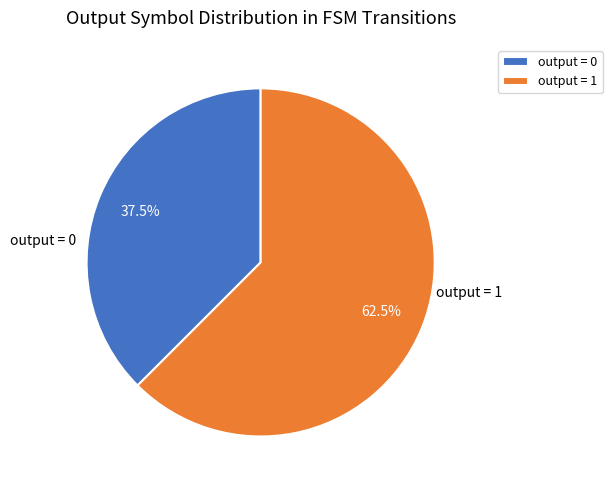

To the nearest percent, what is the difference between the largest and smallest slice percentages?

25%